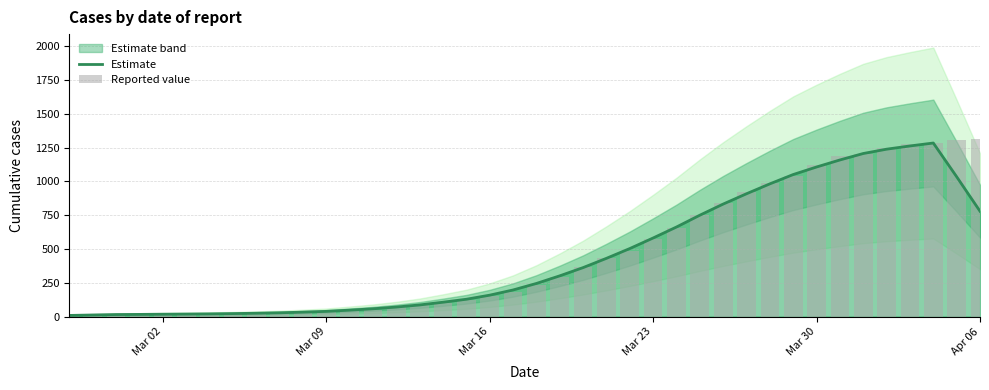

How many categories are shown in the chart?

40